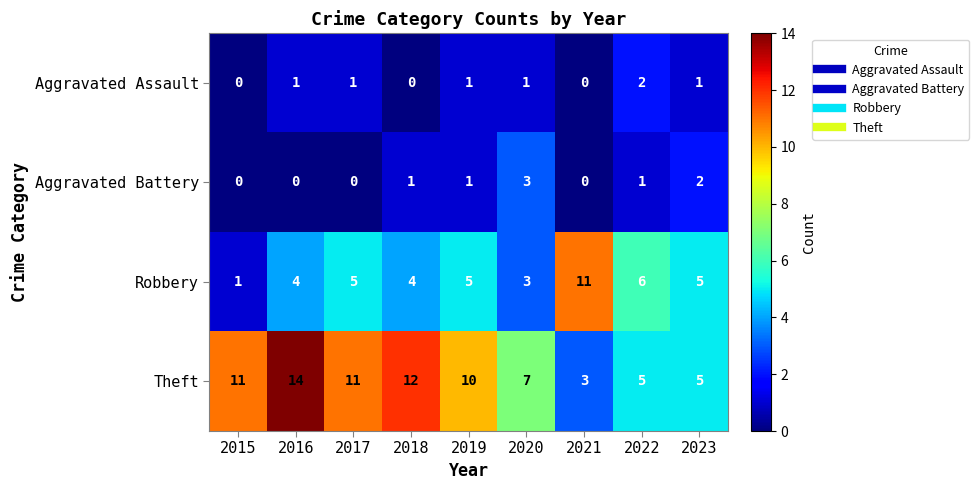

At which label is Theft closest to 8?

2020